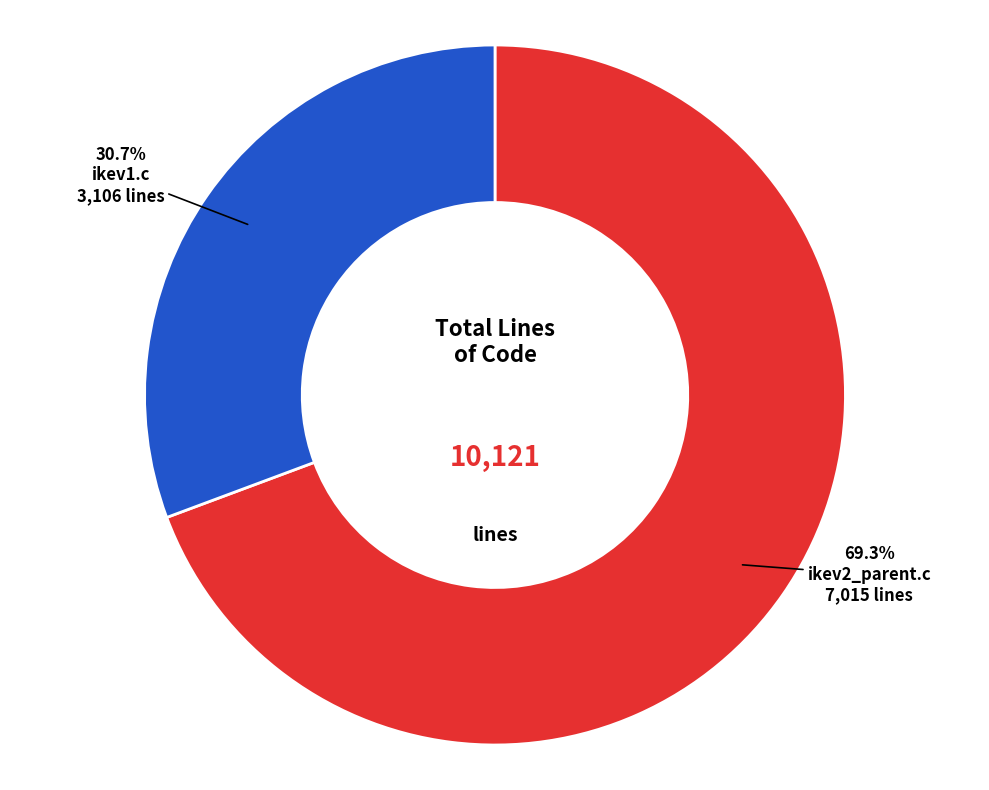

To the nearest percent, what percentage of the pie is ikev2_parent.c?

69%